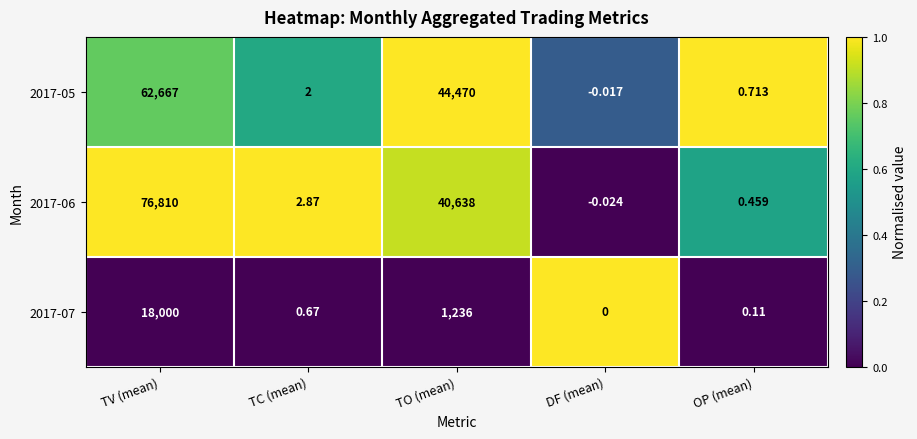

Is the value of 2017-06 at TC (mean) greater than the value of 2017-07 at TO (mean)?

No